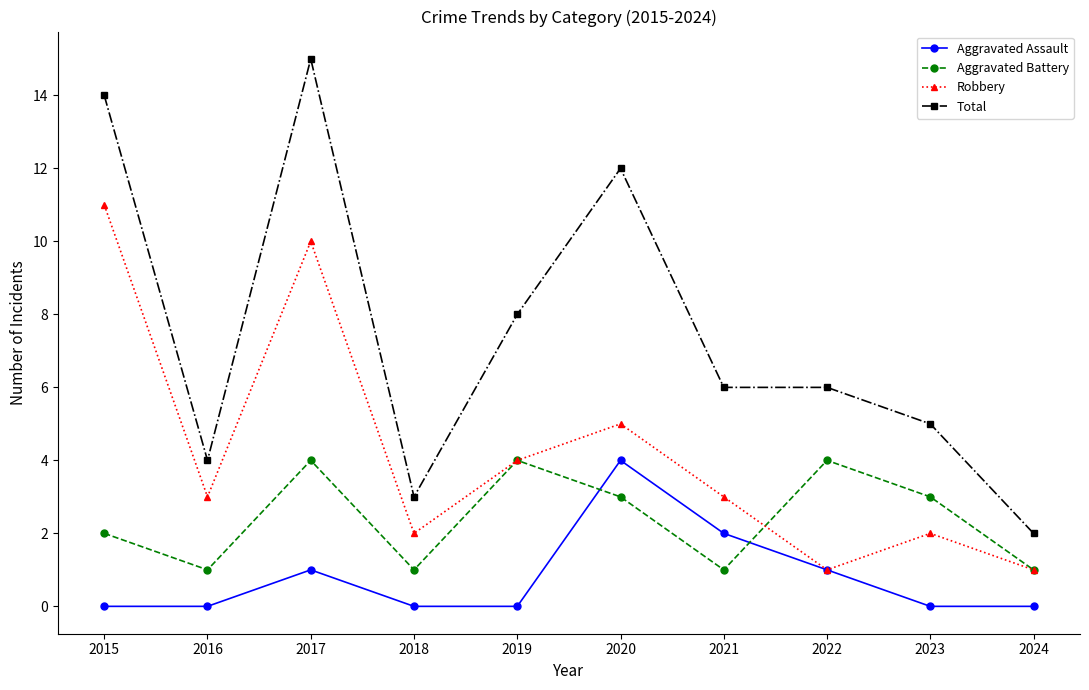

True or false: Total and Aggravated Battery cross at least once.

False